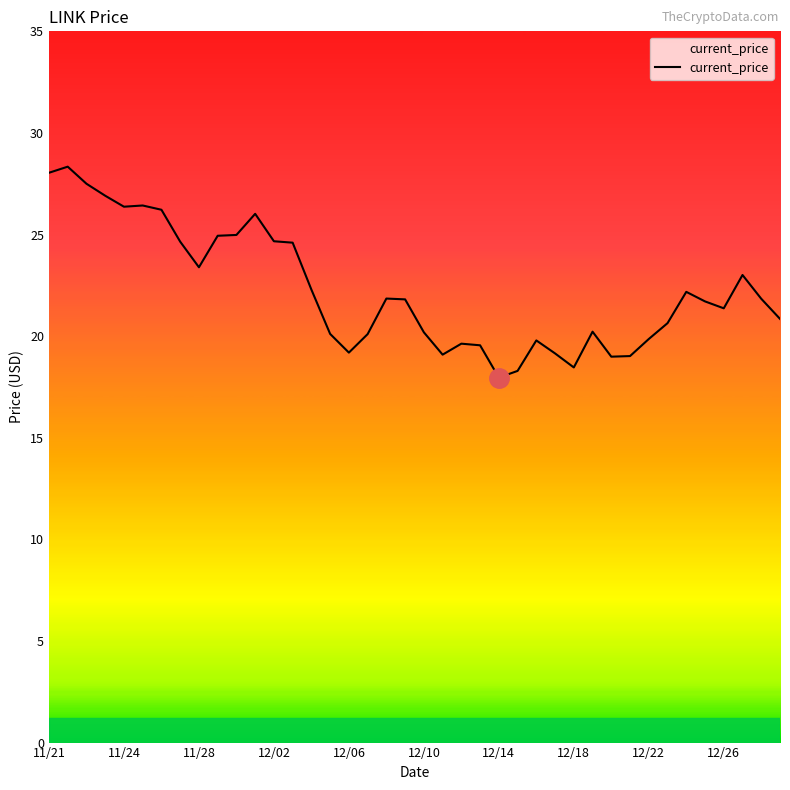

What is the smallest value displayed?

18.0